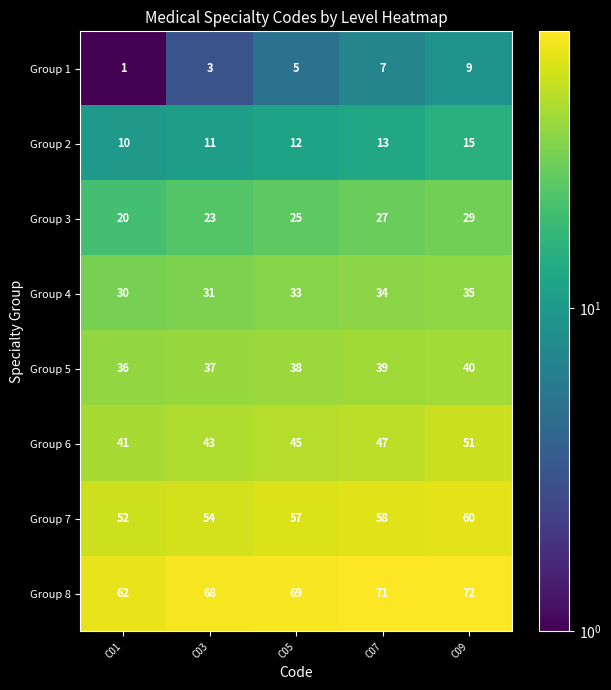

At how many categories does at least one series exceed 2?

5